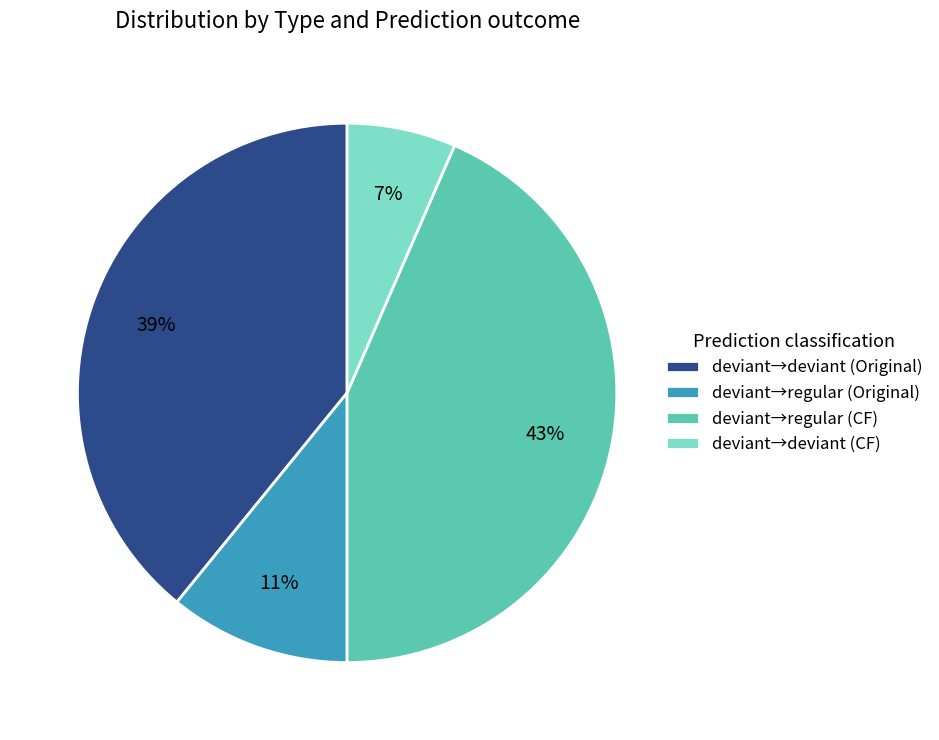

Rank the categories by value from lowest to highest.

deviant→deviant (CF), deviant→regular (Original), deviant→deviant (Original), deviant→regular (CF)